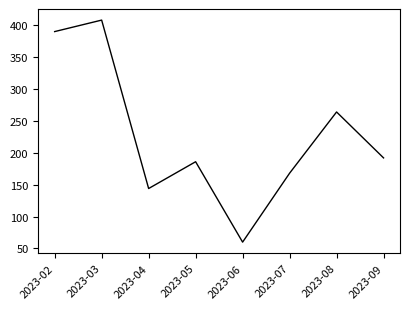

True or false: there are more than 1 points higher than both neighbors.

True